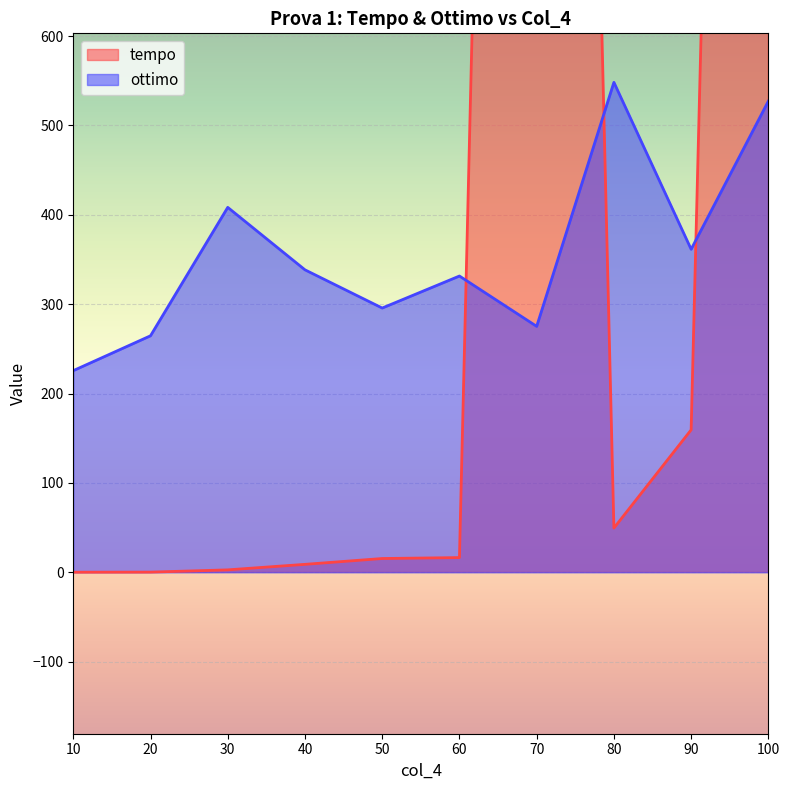

Which series changed the most between 40 and 70?

tempo